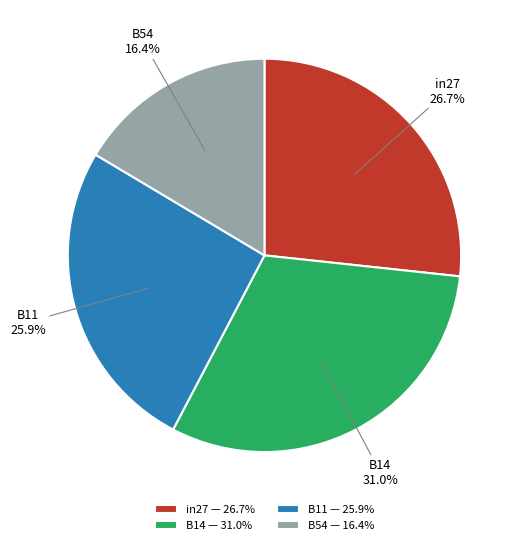

Is it true that B14 is 31% of the pie?

True